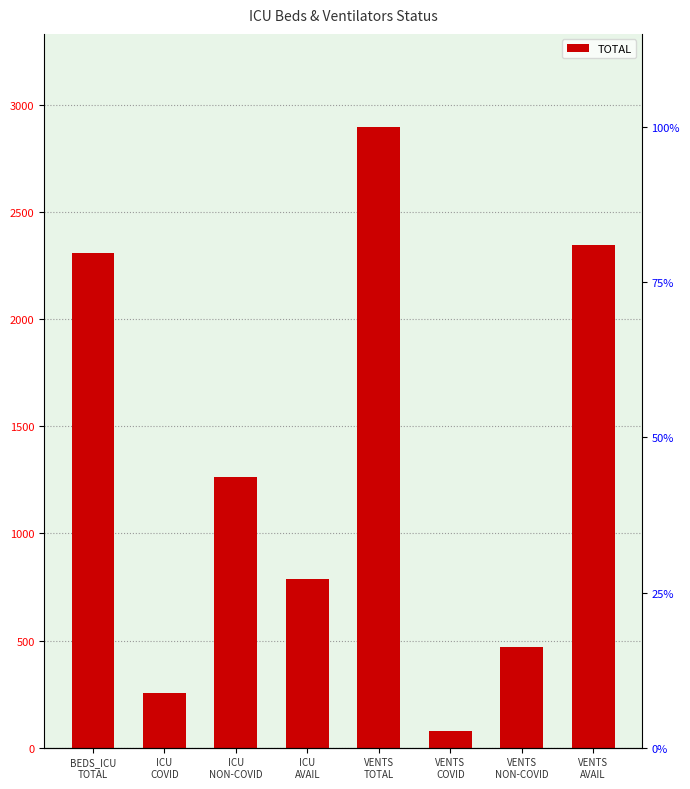

Reading left to right, transcribe all the data shown in this chart.

BEDS_ICU
TOTAL=2306	ICU
COVID=257	ICU
NON-COVID=1261	ICU
AVAIL=788	VENTS
TOTAL=2896	VENTS
COVID=78	VENTS
NON-COVID=471	VENTS
AVAIL=2347